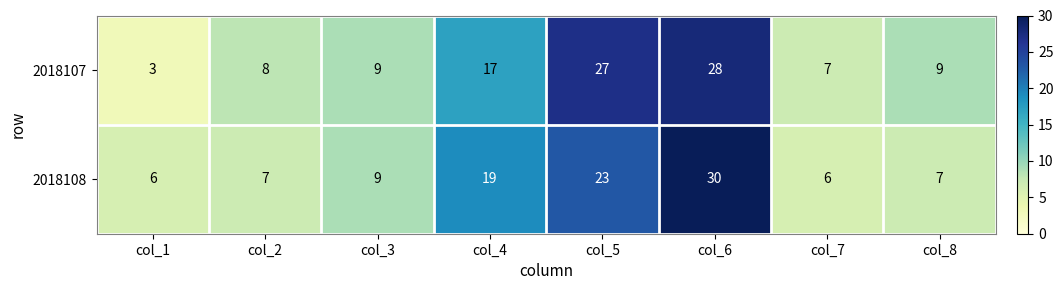

What is the sum of the 2018107 values at col_7 and col_8?

16